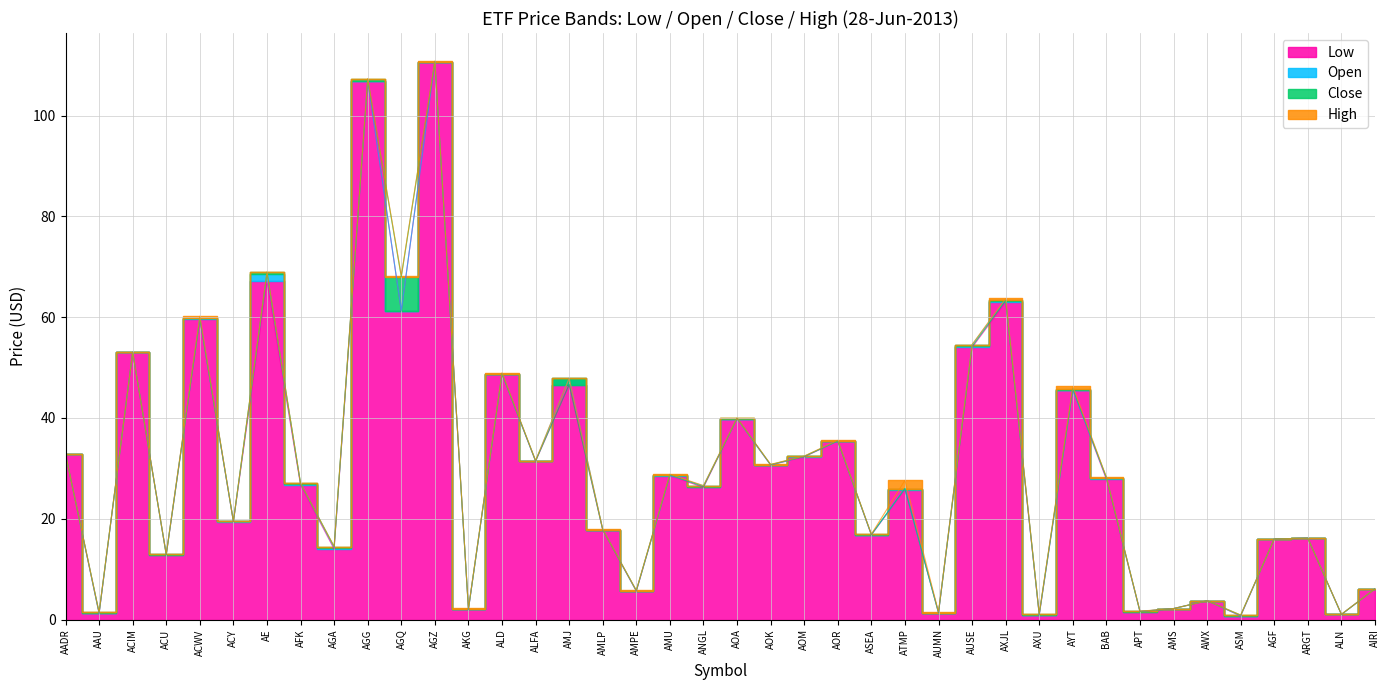

At which category is the sum across all series the highest?

AGZ